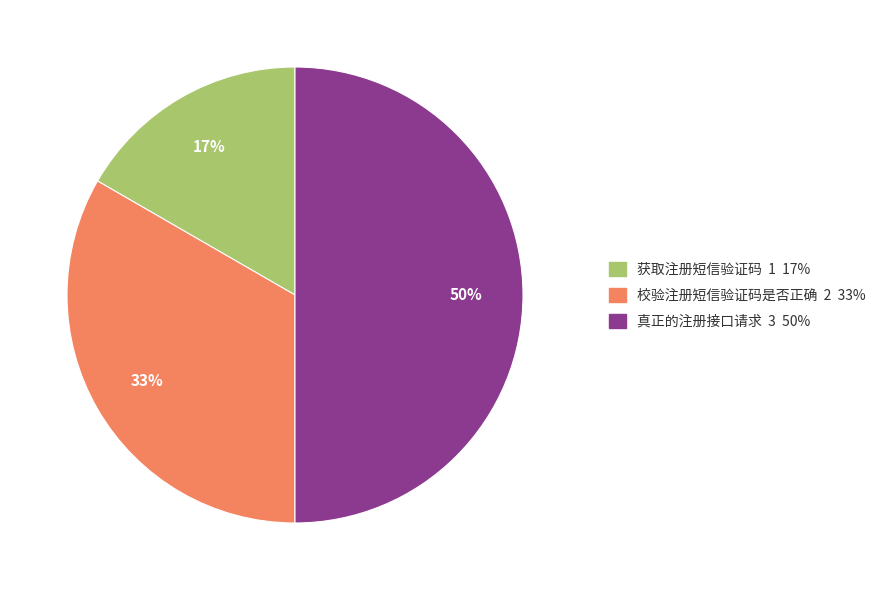

To the nearest percent, what is the difference between the 获取注册短信验证码 and 真正的注册接口请求 slice percentages?

33%